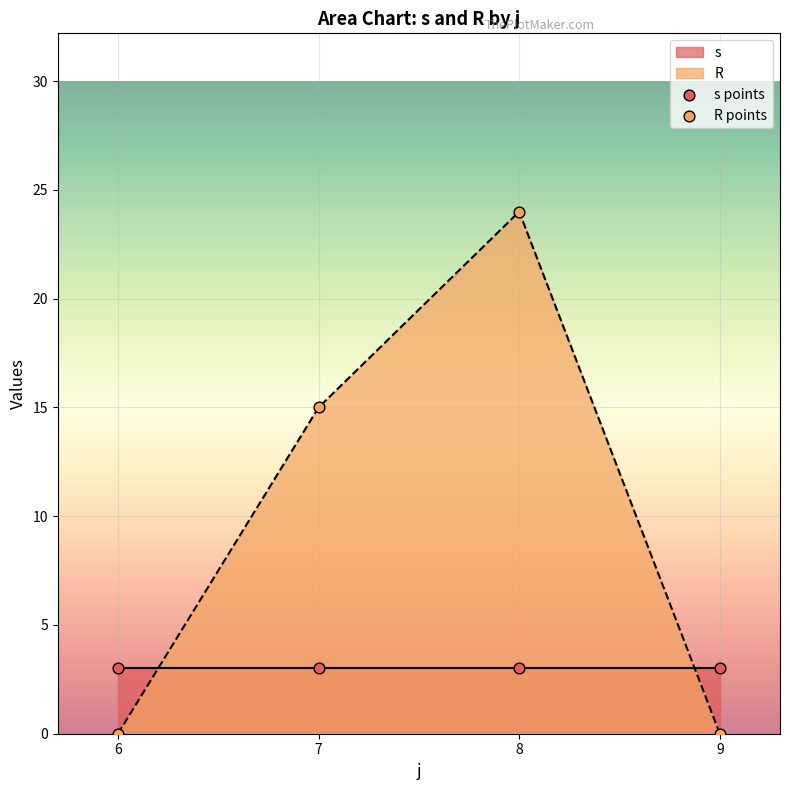

Is the value of R at 9 greater than the value of s at 6?

No